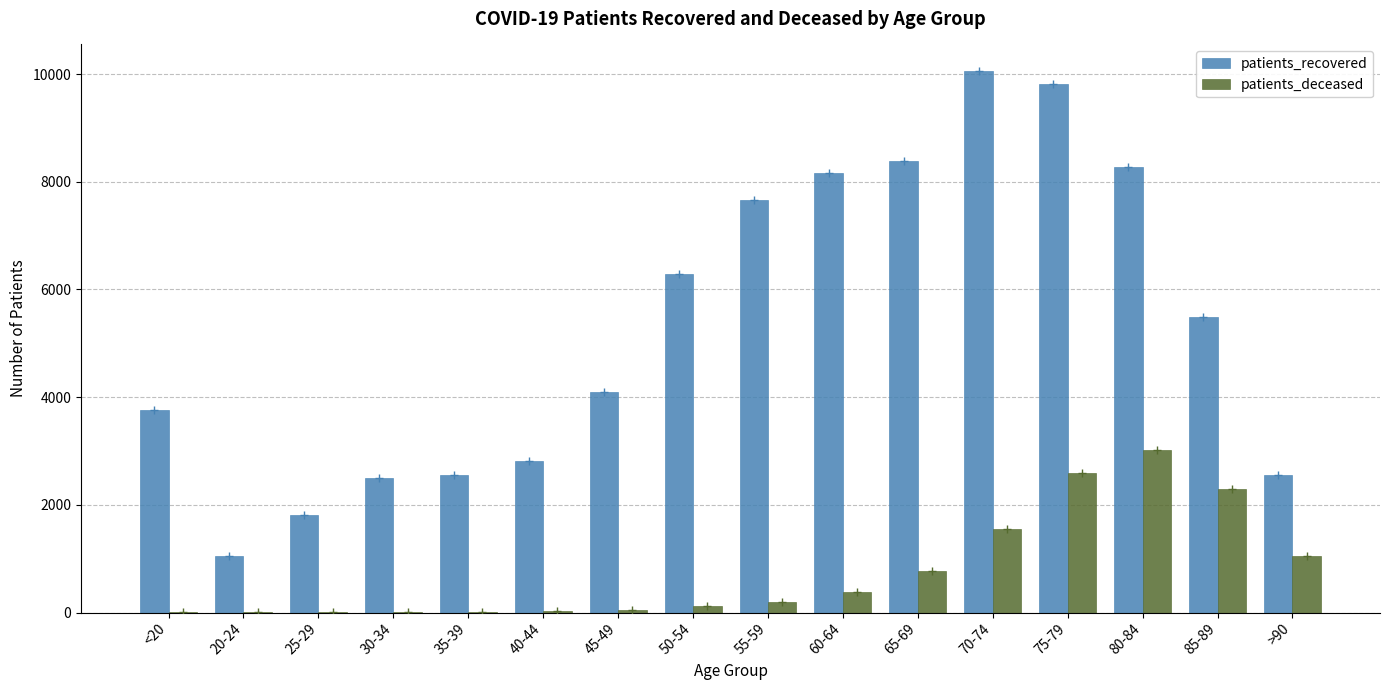

What is the maximum value shown in the chart?

10049